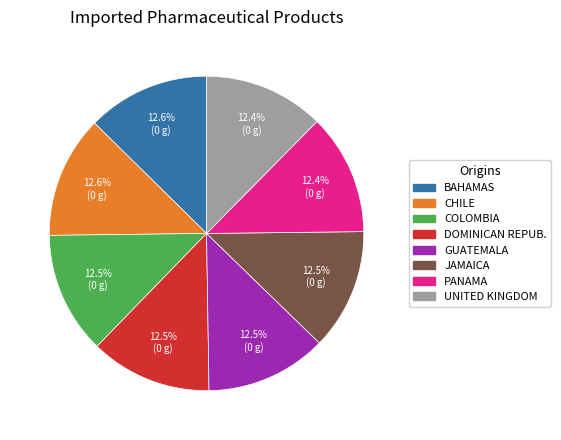

To the nearest percent, what is the difference between the largest and smallest slice percentages?

0%